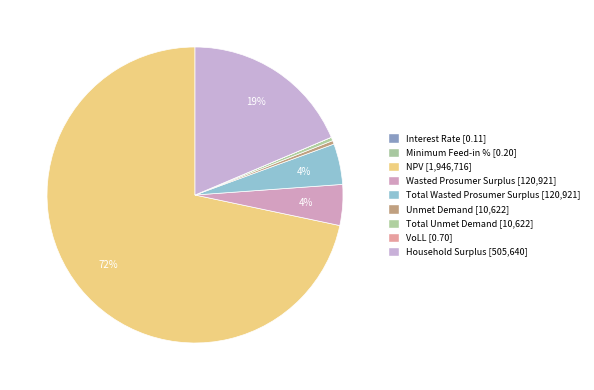

How many slices are in this pie chart?

9